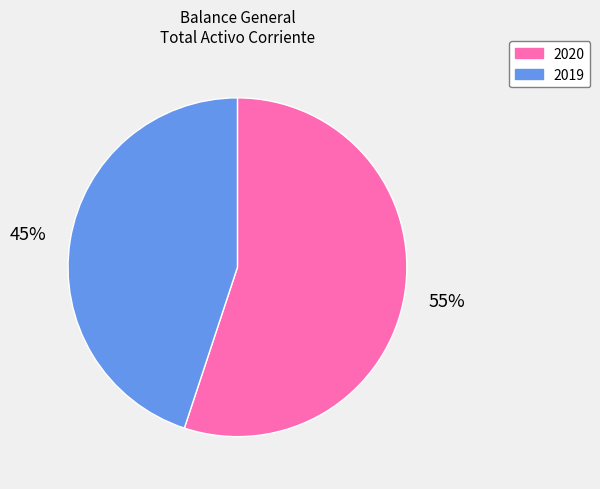

To the nearest percent, what is the average slice percentage?

50%